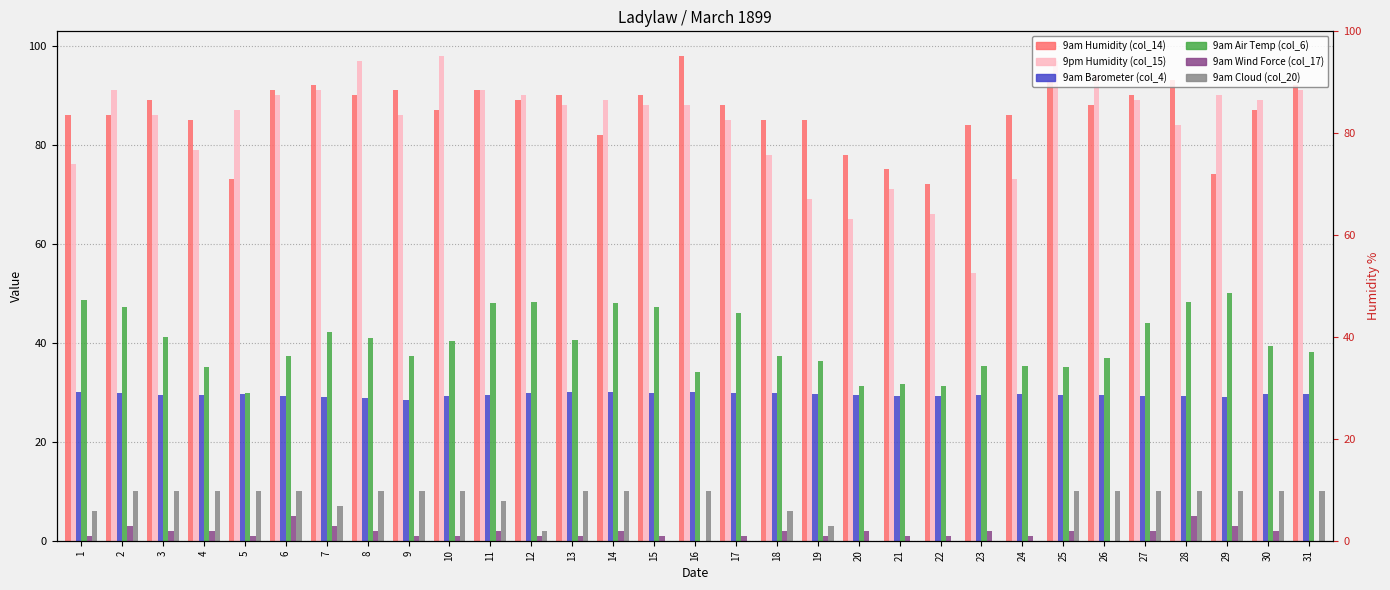

What is the difference between the maximum and second lowest values in the 9am Humidity (col_14) series?

25.0